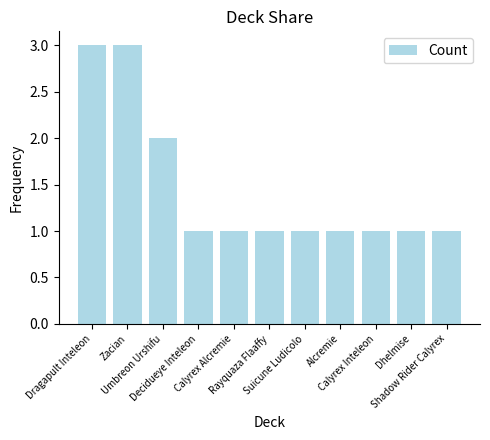

What is the maximum value shown in the chart?

3